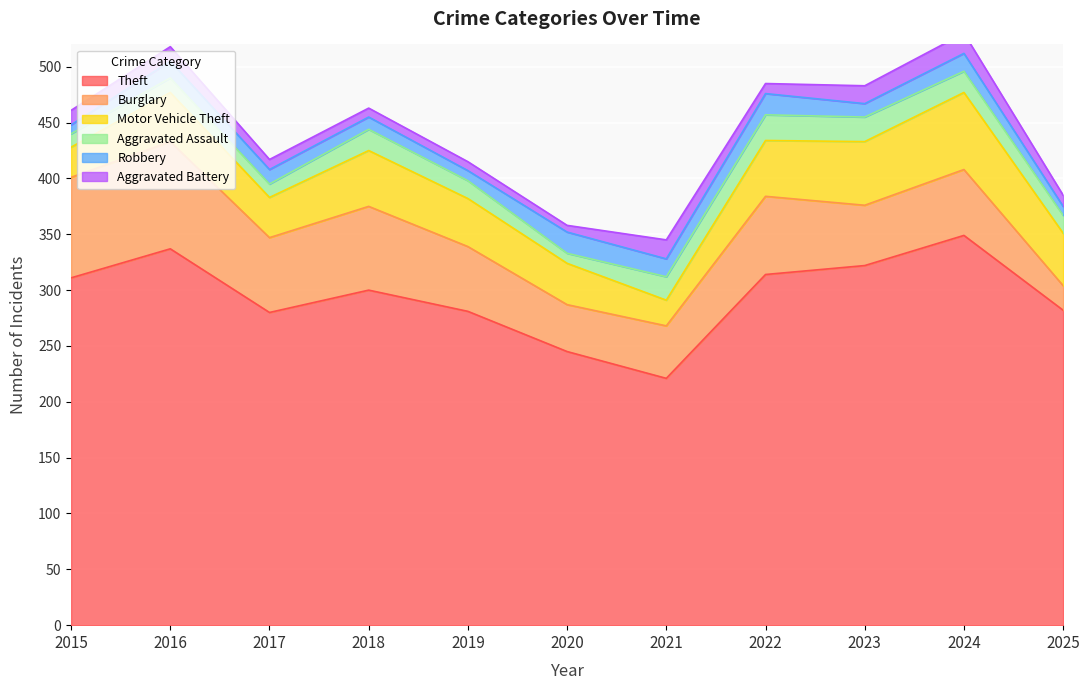

What is the difference between the Robbery values at 2016 and 2022?

4